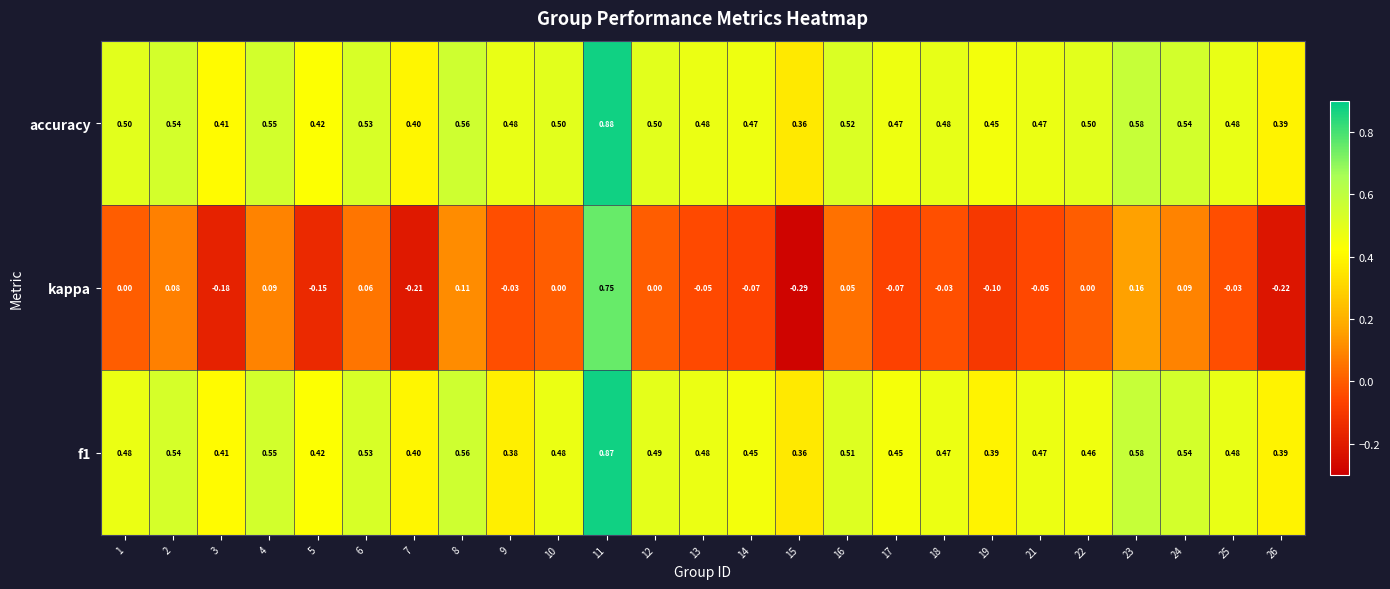

List the series in order of their peak value, highest first.

accuracy, f1, kappa